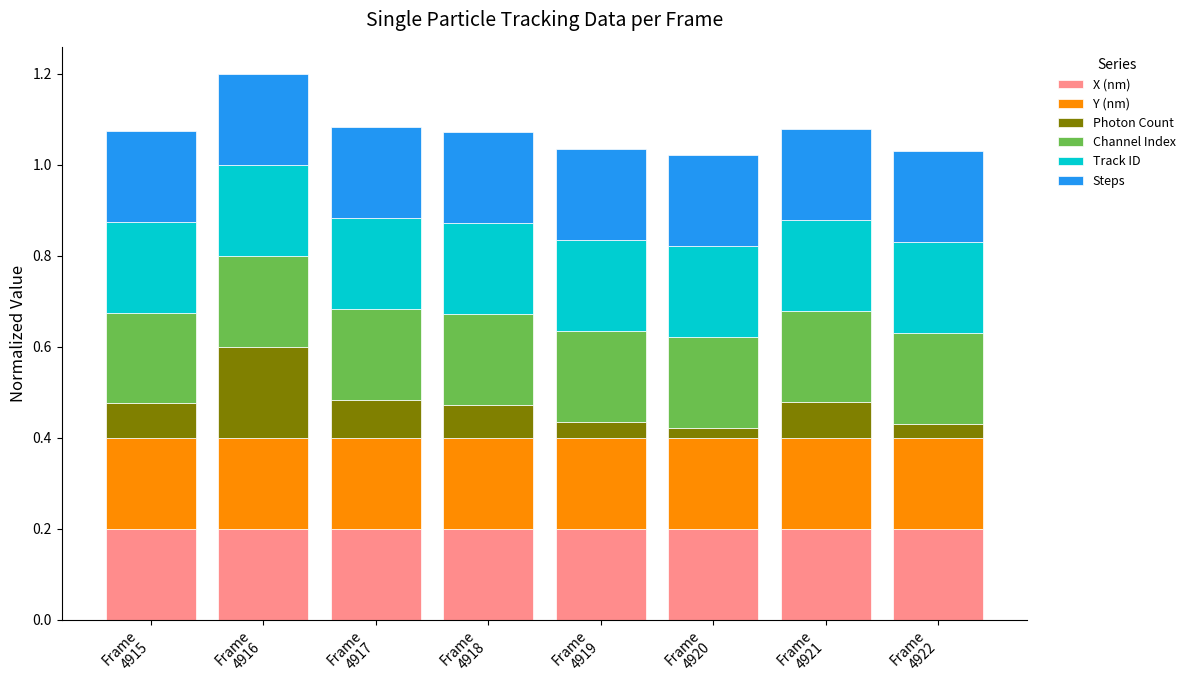

At which category is the sum across all series the highest?

Frame
4916